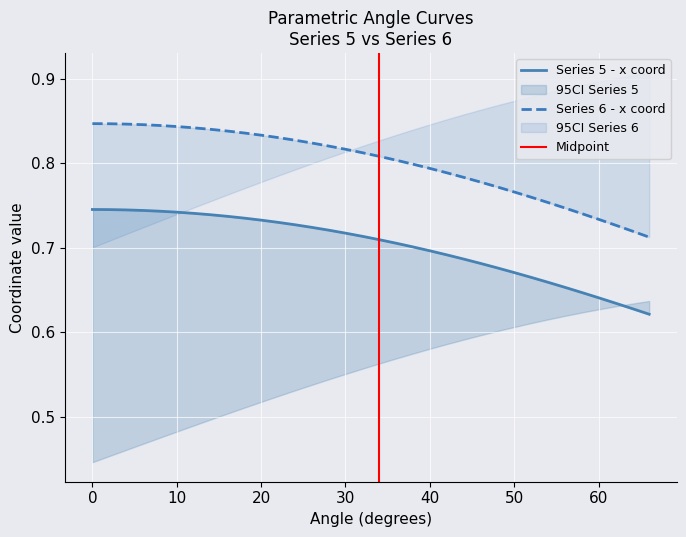

What is the maximum value shown in the chart?

0.8